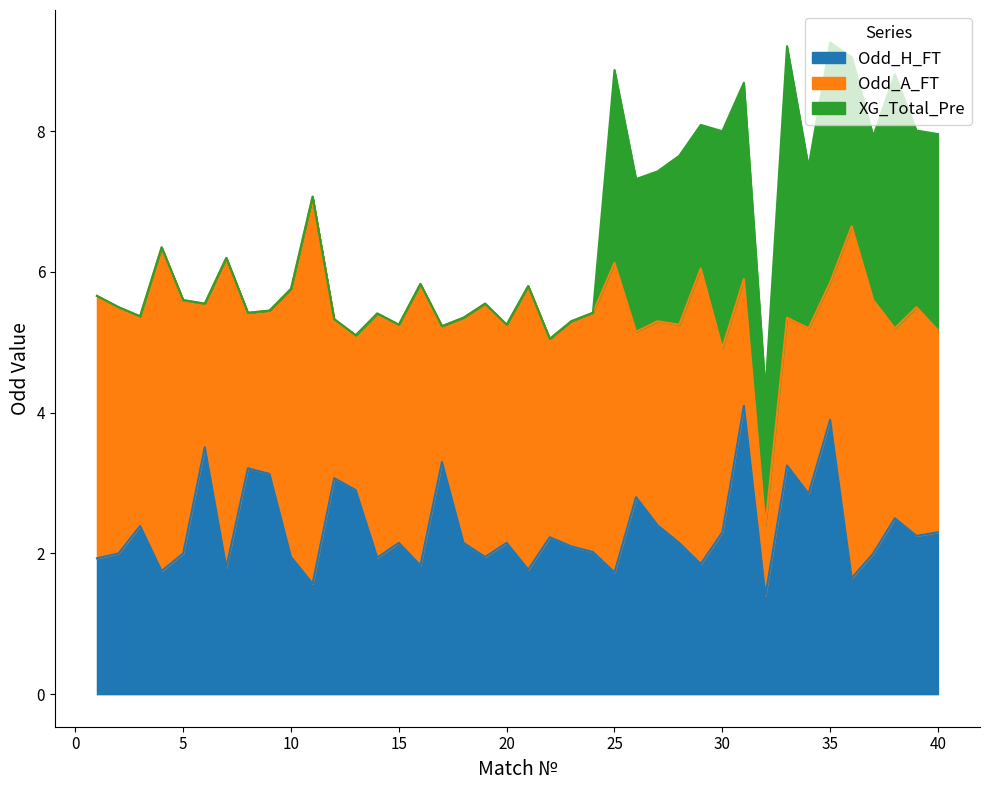

What are all the series names shown in the legend?

Odd_H_FT, Odd_A_FT, XG_Total_Pre